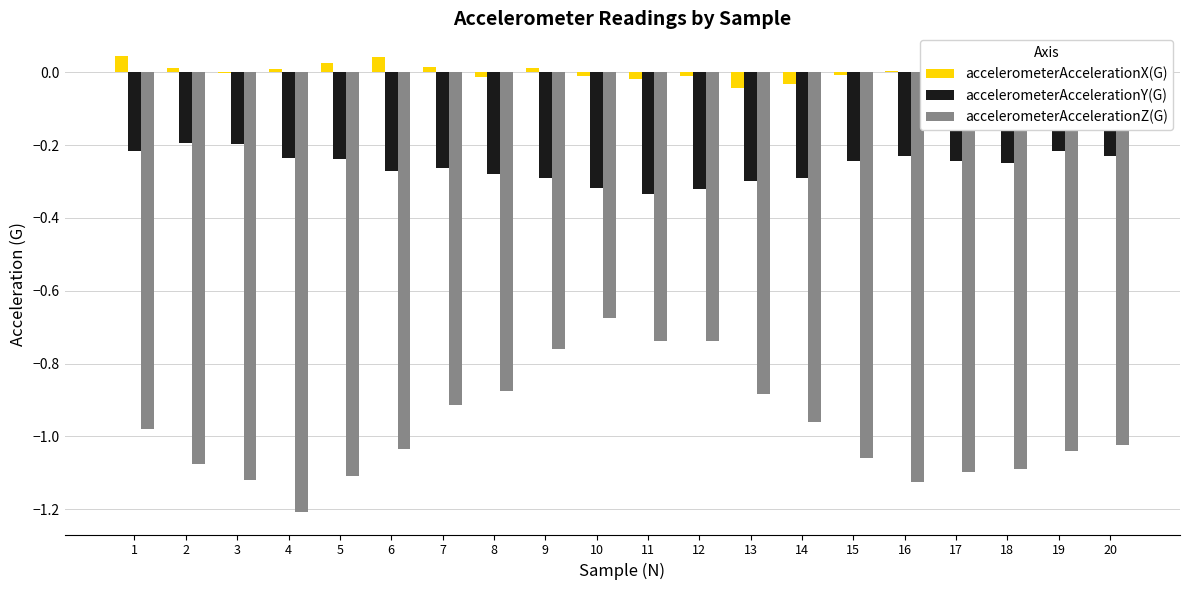

Which series changed the most between 12 and 14?

accelerometerAccelerationZ(G)